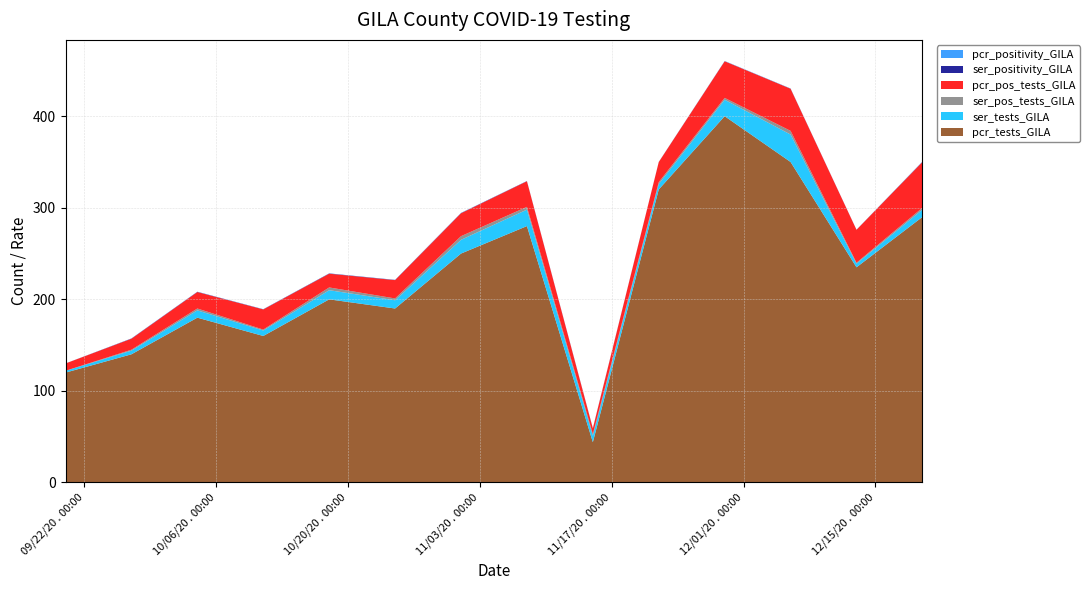

Reading left to right, what are all the values shown in this chart?

pcr_pos_tests_GILA: 2020-09-20=8.0	2020-09-27=12.0	2020-10-04=18.0	2020-10-11=22.0	2020-10-18=15.0	2020-10-25=20.0	2020-11-01=25.0	2020-11-08=28.0	2020-11-15=6.0	2020-11-22=22.0	2020-11-29=40.0	2020-12-06=46.0	2020-12-13=36.0	2020-12-20=50.0
ser_pos_tests_GILA: 2020-09-20=0.0	2020-09-27=1.0	2020-10-04=2.0	2020-10-11=1.0	2020-10-18=3.0	2020-10-25=2.0	2020-11-01=4.0	2020-11-08=3.0	2020-11-15=2.0	2020-11-22=2.0	2020-11-29=2.0	2020-12-06=4.0	2020-12-13=1.0	2020-12-20=2.0
ser_tests_GILA: 2020-09-20=2.0	2020-09-27=4.0	2020-10-04=8.0	2020-10-11=6.0	2020-10-18=10.0	2020-10-25=9.0	2020-11-01=15.0	2020-11-08=18.0	2020-11-15=7.0	2020-11-22=6.0	2020-11-29=18.0	2020-12-06=30.0	2020-12-13=4.0	2020-12-20=8.0
pcr_tests_GILA: 2020-09-20=120.0	2020-09-27=140.0	2020-10-04=180.0	2020-10-11=160.0	2020-10-18=200.0	2020-10-25=190.0	2020-11-01=250.0	2020-11-08=280.0	2020-11-15=44.0	2020-11-22=320.0	2020-11-29=400.0	2020-12-06=350.0	2020-12-13=235.0	2020-12-20=290.0
ser_positivity_GILA: 2020-09-20=0.0	2020-09-27=0.2	2020-10-04=0.2	2020-10-11=0.2	2020-10-18=0.3	2020-10-25=0.2	2020-11-01=0.3	2020-11-08=0.2	2020-11-15=0.3	2020-11-22=0.0	2020-11-29=0.1	2020-12-06=0.1	2020-12-13=0.0	2020-12-20=0.2
pcr_positivity_GILA: 2020-09-20=0.1	2020-09-27=0.1	2020-10-04=0.1	2020-10-11=0.1	2020-10-18=0.1	2020-10-25=0.1	2020-11-01=0.1	2020-11-08=0.1	2020-11-15=0.1	2020-11-22=0.2	2020-11-29=0.2	2020-12-06=0.2	2020-12-13=0.1	2020-12-20=0.2